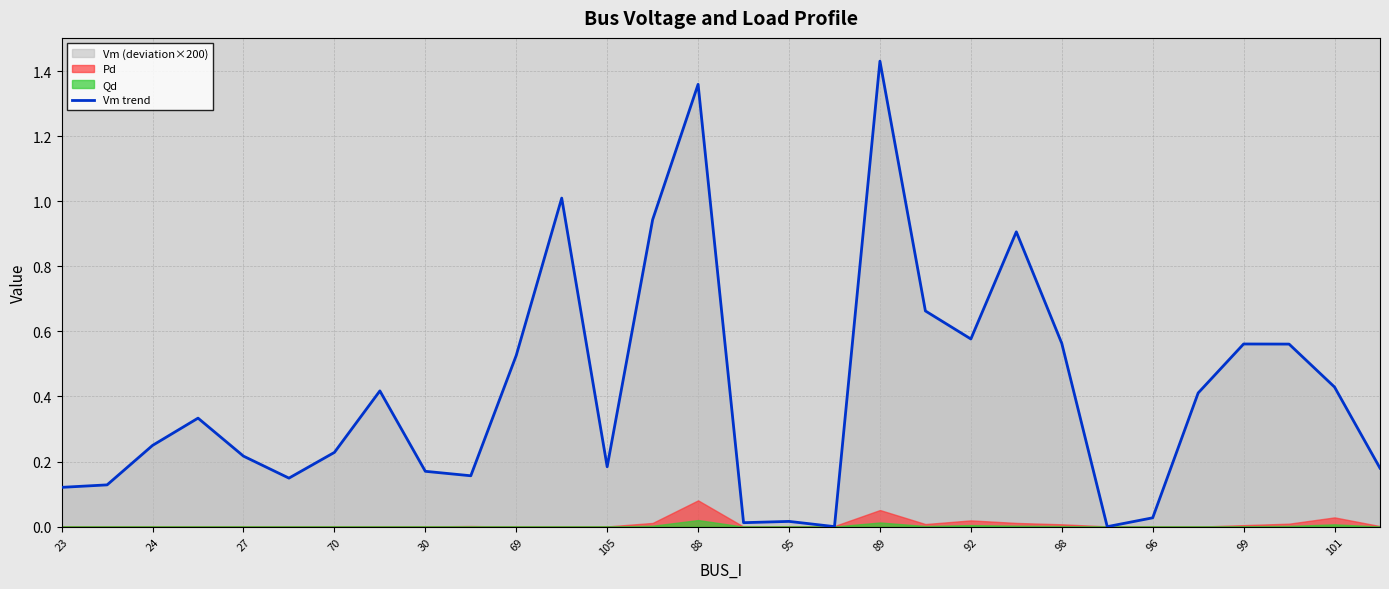

Reading left to right, transcribe all the data shown in this chart.

0.1	0.1	0.2	0.3	0.2	0.1	0.2	0.4	0.2	0.2	0.5	1.0	0.2	0.9	1.4	0.0	0.0	0.0	1.4	0.7	0.6	0.9	0.6	0.0	0.0	0.4	0.6	0.6	0.4	0.2